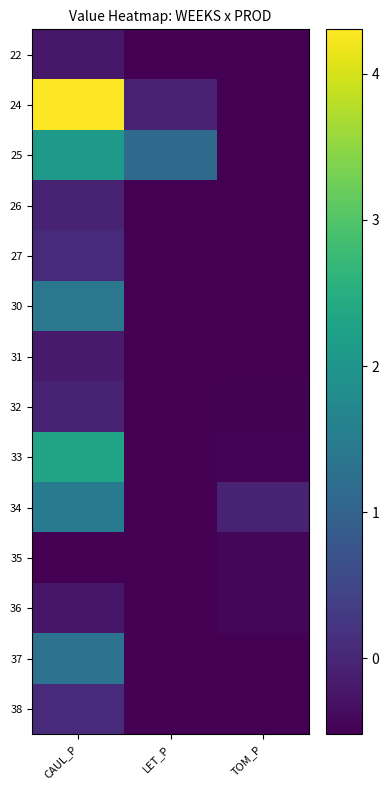

Reading right to left, extract all data points from this chart.

22: TOM_P=-0.5	LET_P=-0.5	CAUL_P=-0.2
24: TOM_P=-0.5	LET_P=-0.1	CAUL_P=4.3
25: TOM_P=-0.5	LET_P=1.1	CAUL_P=2.1
26: TOM_P=-0.5	LET_P=-0.5	CAUL_P=-0.1
27: TOM_P=-0.5	LET_P=-0.5	CAUL_P=0.1
30: TOM_P=-0.5	LET_P=-0.5	CAUL_P=1.4
31: TOM_P=-0.5	LET_P=-0.5	CAUL_P=-0.2
32: TOM_P=-0.5	LET_P=-0.5	CAUL_P=-0.1
33: TOM_P=-0.5	LET_P=-0.5	CAUL_P=2.3
34: TOM_P=-0.1	LET_P=-0.5	CAUL_P=1.5
35: TOM_P=-0.5	LET_P=-0.5	CAUL_P=-0.5
36: TOM_P=-0.4	LET_P=-0.5	CAUL_P=-0.2
37: TOM_P=-0.5	LET_P=-0.5	CAUL_P=1.3
38: TOM_P=-0.5	LET_P=-0.5	CAUL_P=0.1